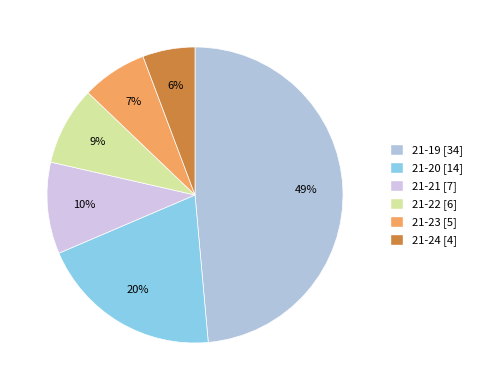

Count the number of slices in the pie.

6